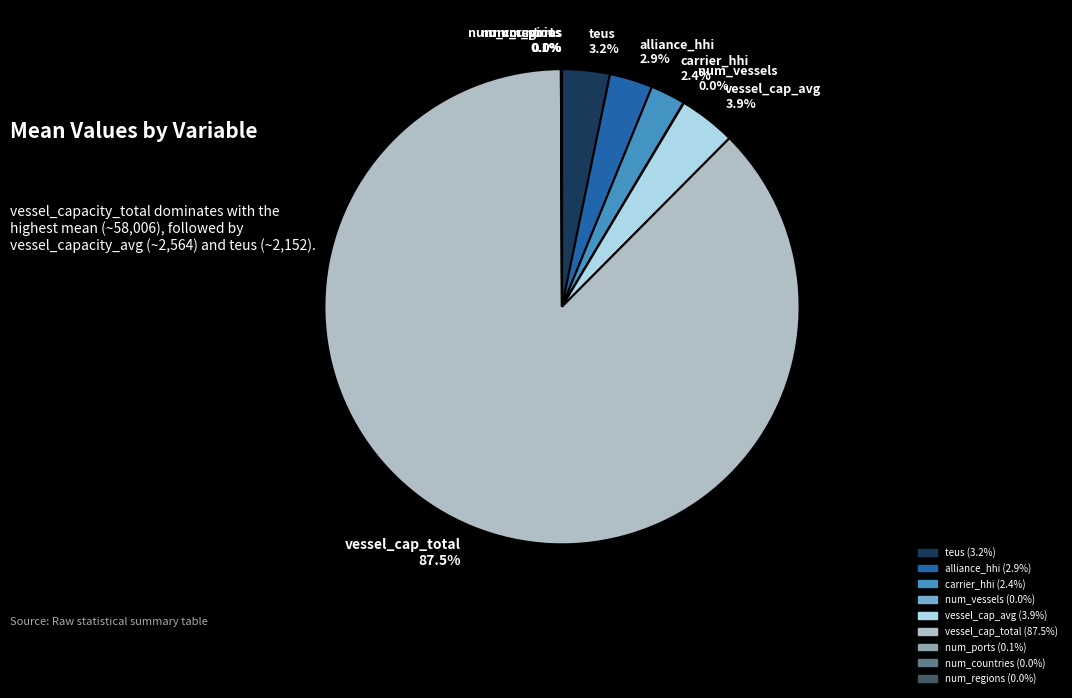

Which slice represents more than half of the pie?

vessel_cap_total 87.5%